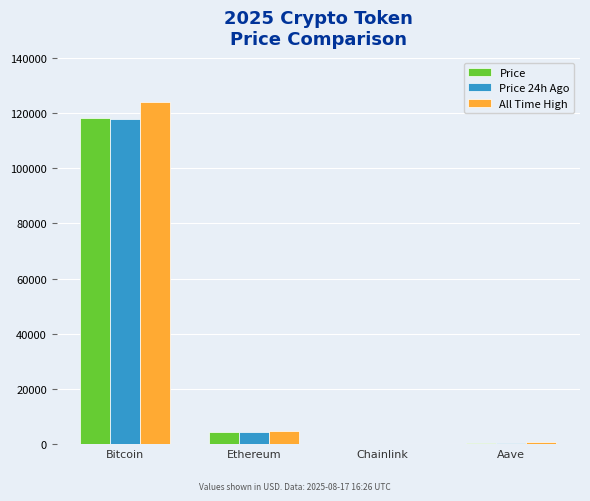

True or false: All Time High has a value of 124128.0 at Bitcoin.

True